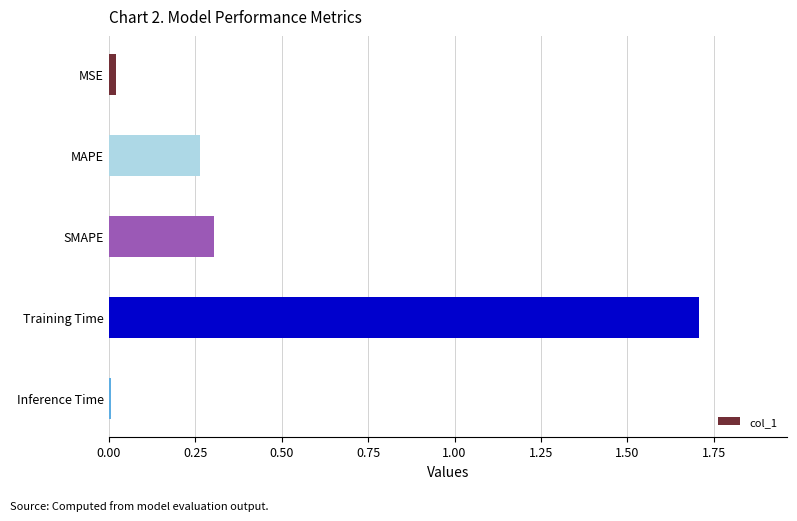

How many bars are there in total?

5